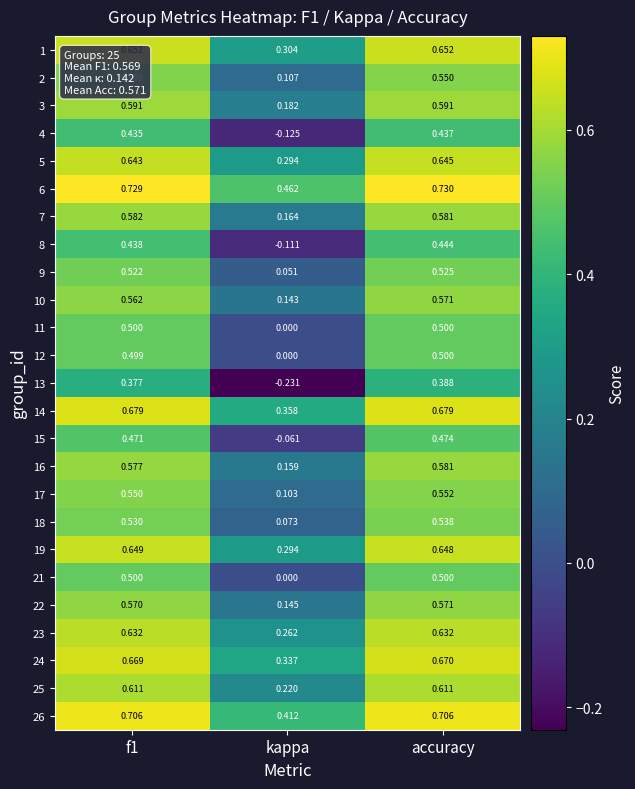

At which label does 6 reach its peak?

accuracy